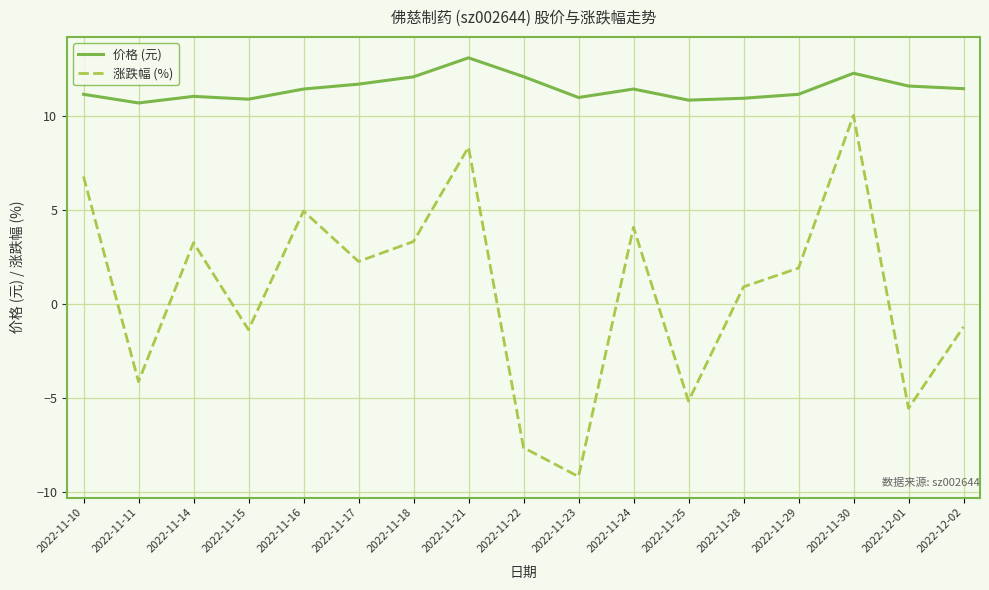

What are all the series names shown in the legend?

价格 (元), 涨跌幅 (%)